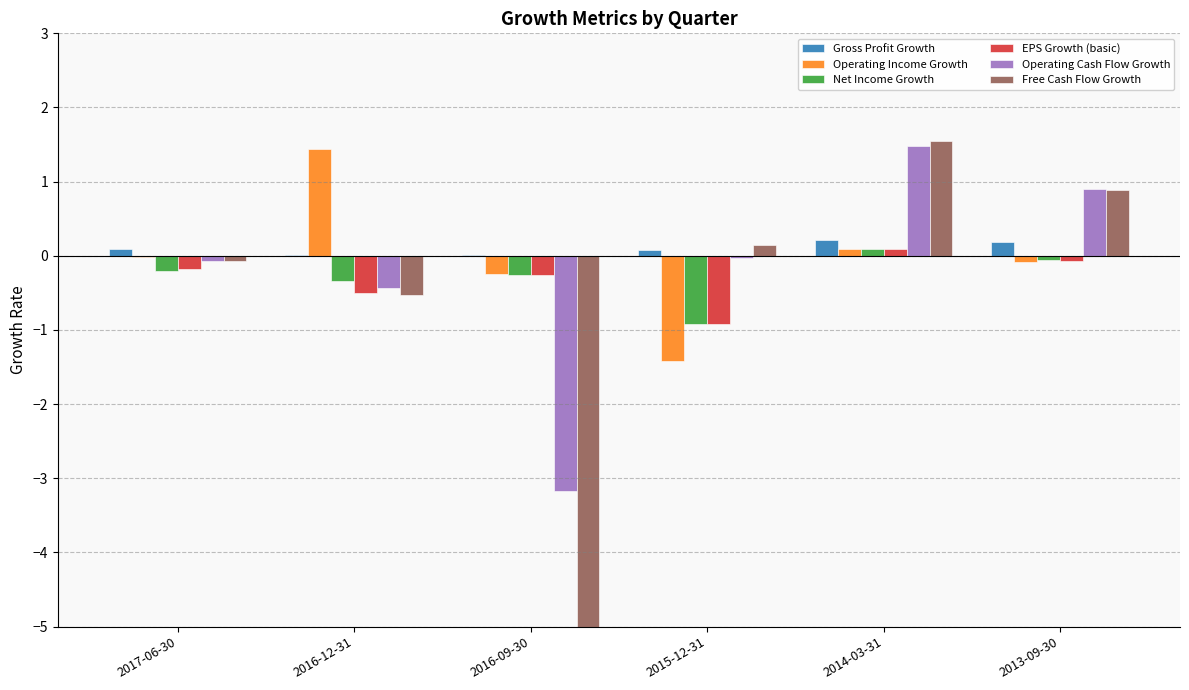

What is the sum of all Operating Cash Flow Growth values?

-1.3